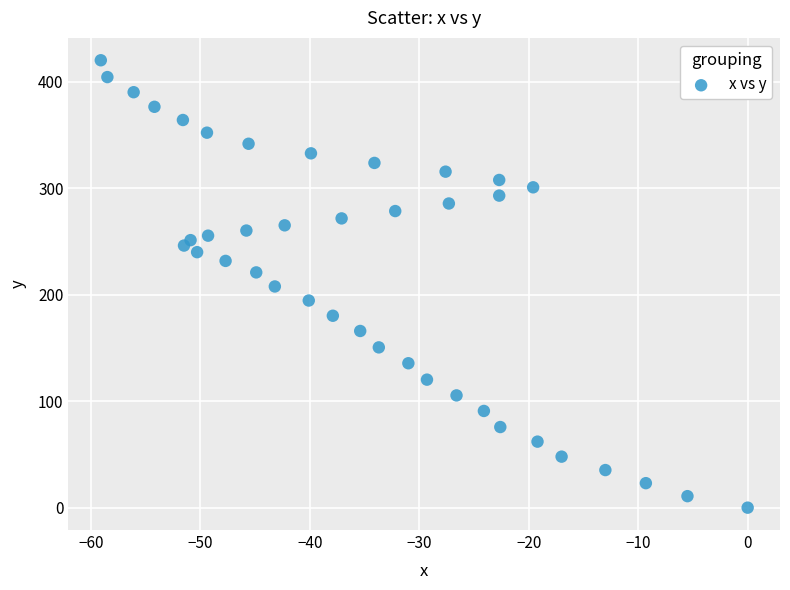

What is the range of X values (max minus min)?

59.1